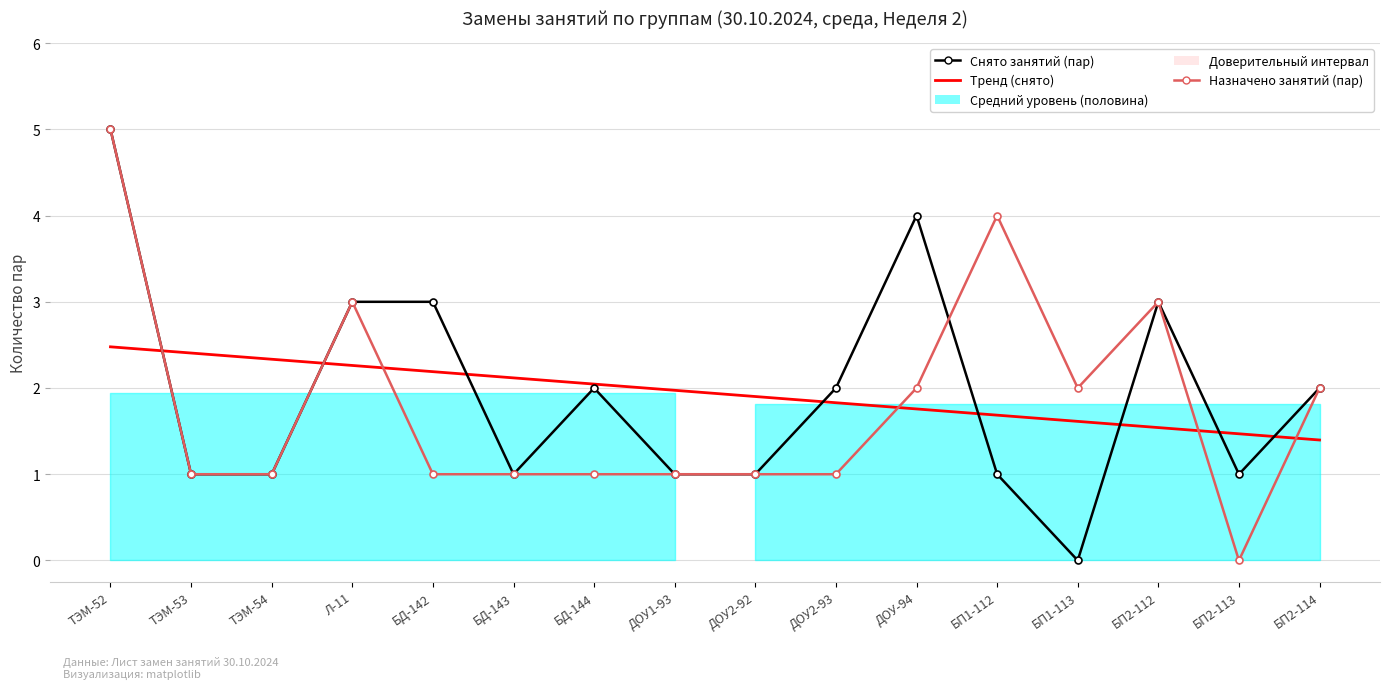

Reading right to left, transcribe all the data shown in this chart.

Снято занятий (пар): БП2-114=2.0	БП2-113=1.0	БП2-112=3.0	БП1-113=0.0	БП1-112=1.0	ДОУ-94=4.0	ДОУ2-93=2.0	ДОУ2-92=1.0	ДОУ1-93=1.0	БД-144=2.0	БД-143=1.0	БД-142=3.0	Л-11=3.0	ТЭМ-54=1.0	ТЭМ-53=1.0	ТЭМ-52=5.0
Назначено занятий (пар): БП2-114=2.0	БП2-113=0.0	БП2-112=3.0	БП1-113=2.0	БП1-112=4.0	ДОУ-94=2.0	ДОУ2-93=1.0	ДОУ2-92=1.0	ДОУ1-93=1.0	БД-144=1.0	БД-143=1.0	БД-142=1.0	Л-11=3.0	ТЭМ-54=1.0	ТЭМ-53=1.0	ТЭМ-52=5.0
Тренд (снято): БП2-114=1.4	БП2-113=1.5	БП2-112=1.5	БП1-113=1.6	БП1-112=1.7	ДОУ-94=1.8	ДОУ2-93=1.8	ДОУ2-92=1.9	ДОУ1-93=2.0	БД-144=2.0	БД-143=2.1	БД-142=2.2	Л-11=2.3	ТЭМ-54=2.3	ТЭМ-53=2.4	ТЭМ-52=2.5